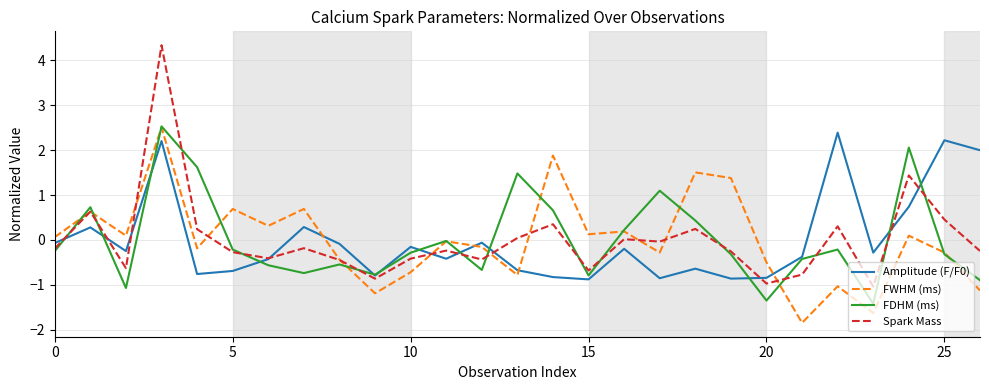

What is the maximum value shown in the chart?

4.3